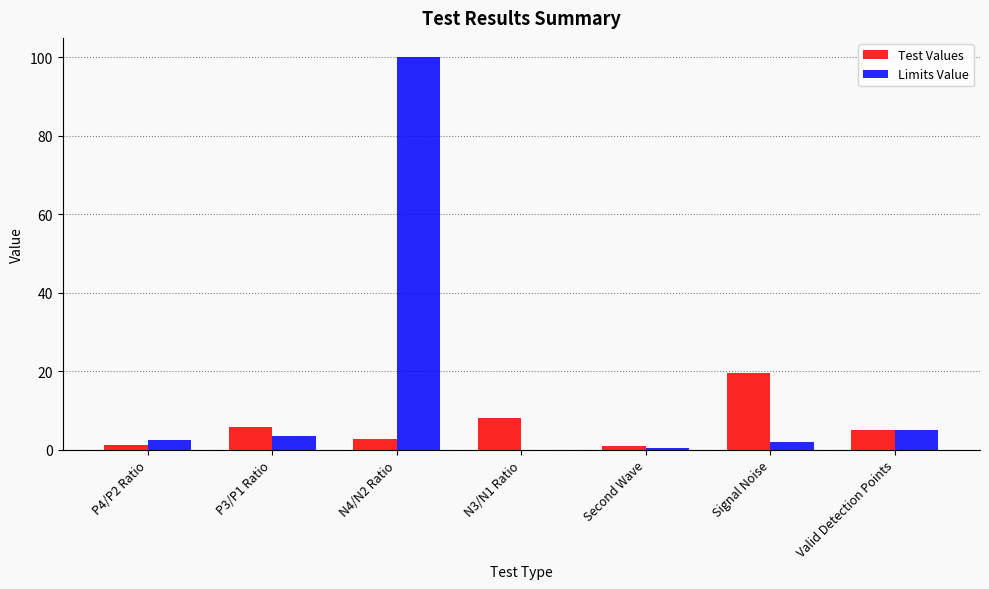

What is the maximum value shown in the chart?

100.0